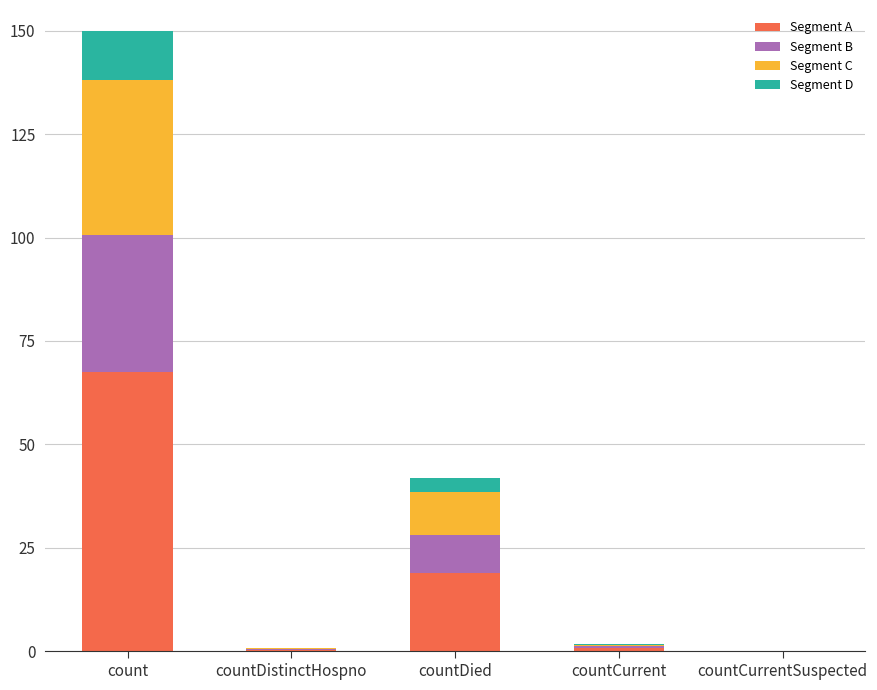

How many distinct data groups are displayed?

4